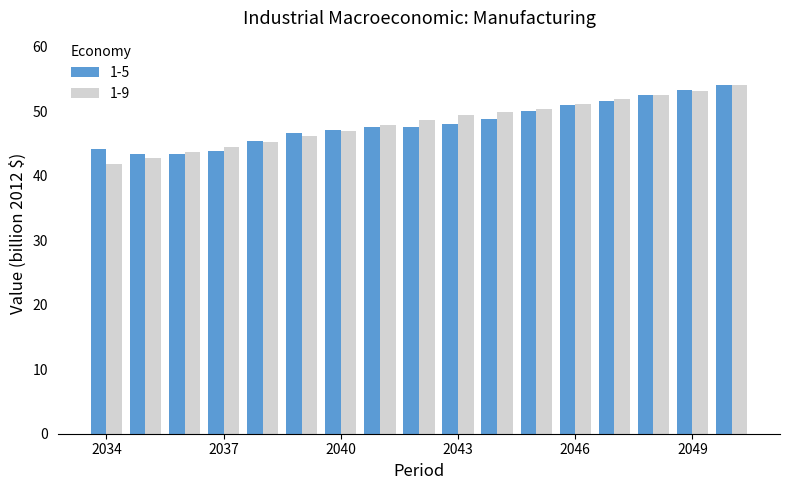

What is the lowest value of the 1-9 series?

41.9